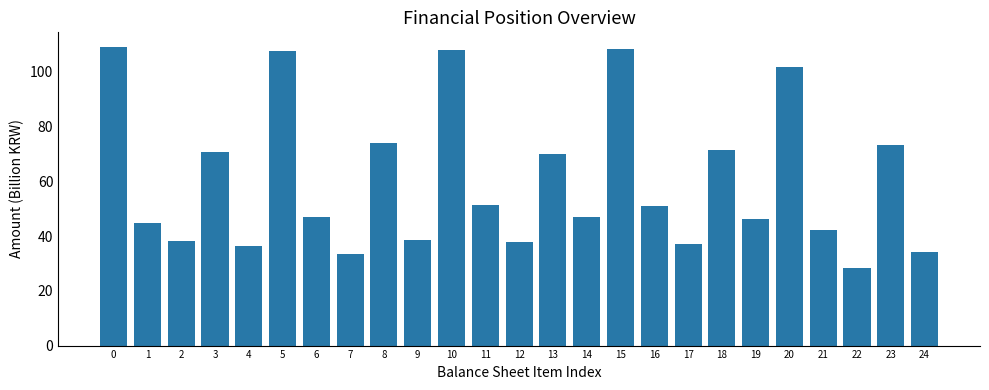

What is the difference between the maximum and minimum values?

80.5